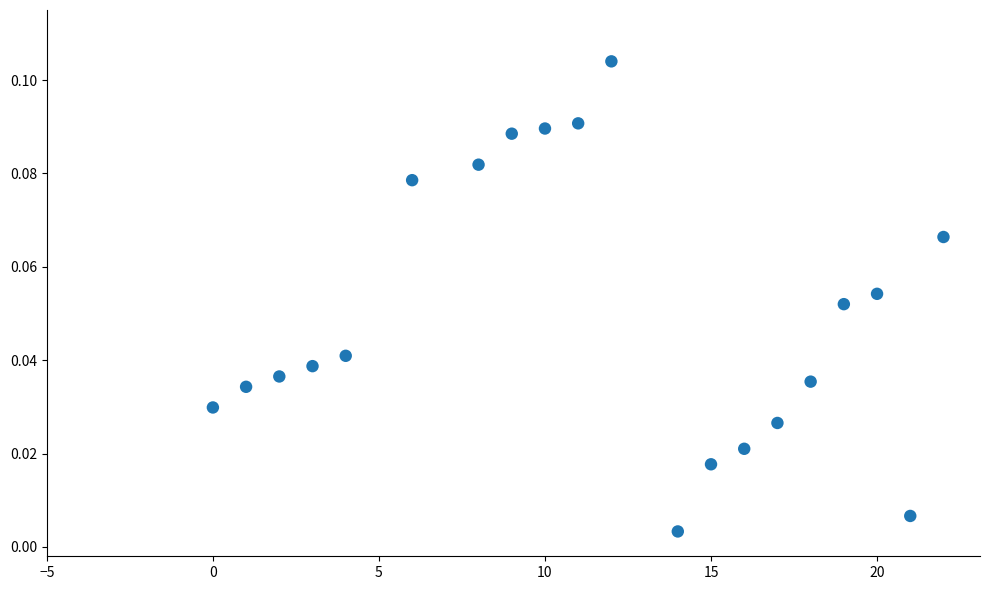

What is the range of X values (max minus min)?

22.0